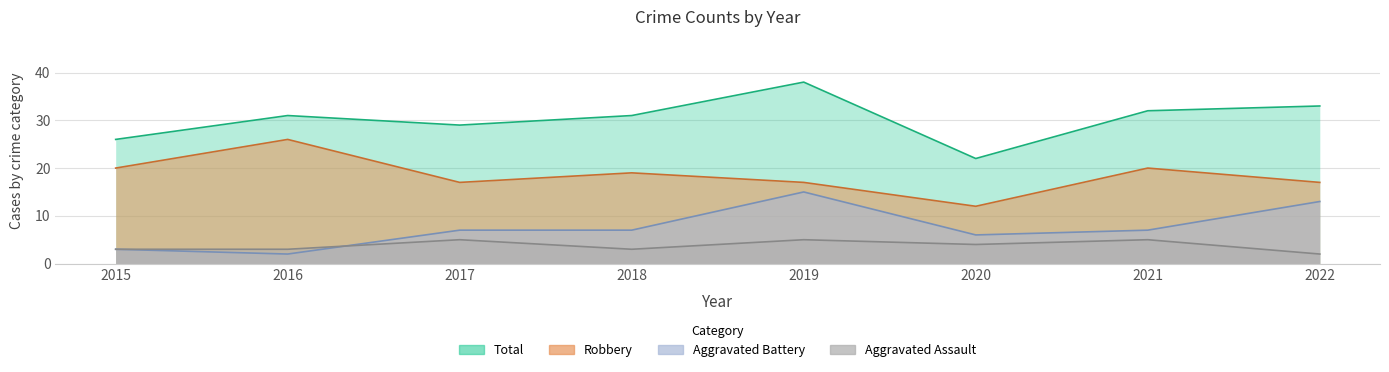

How many series are shown in this chart?

4